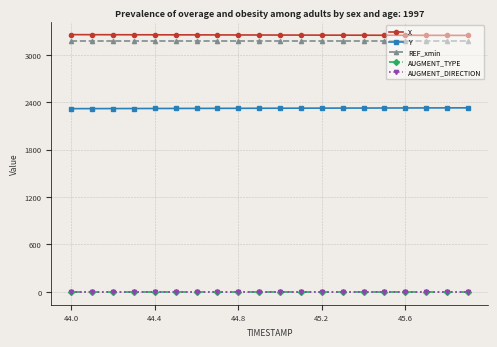

What is the average value of the X series?

3251.5